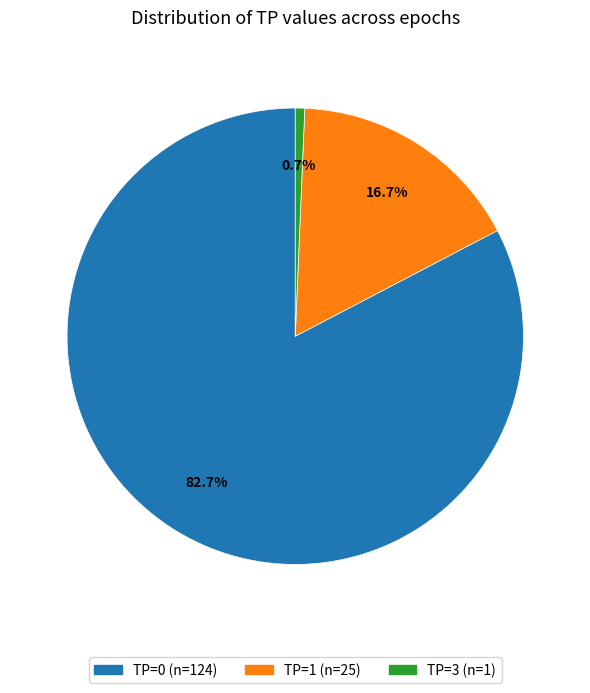

How many segments does this pie chart have?

3